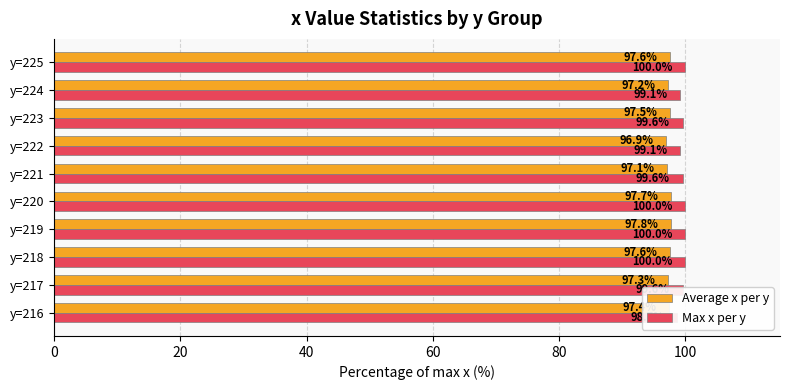

What is the sum of all Average x per y values?

974.2